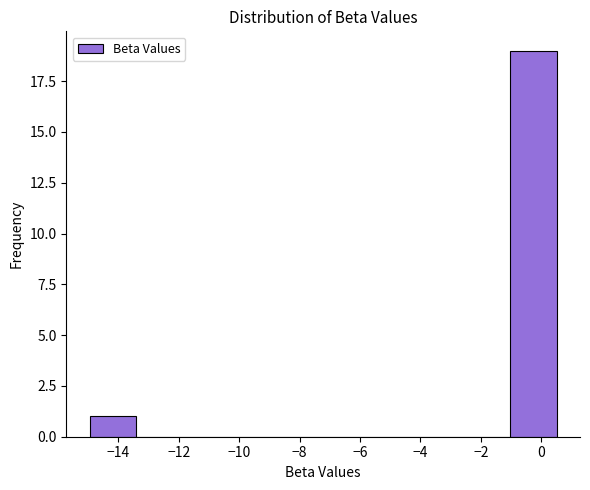

Reading left to right, transcribe this chart: for each bar, give the range it covers on the x-axis and its height. Neither the bar edges nor the heights are printed on the chart, so give them approximately, as read against the axes.

-15.0 to -13.4: 1
-13.4 to -11.8: 0
-11.8 to -10.4: 0
-10.4 to -8.8: 0
-8.8 to -7.2: 0
-7.2 to -5.6: 0
-5.6 to -4.2: 0
-4.2 to -2.6: 0
-2.6 to -1.0: 0
-1.0 to 0.6: 19